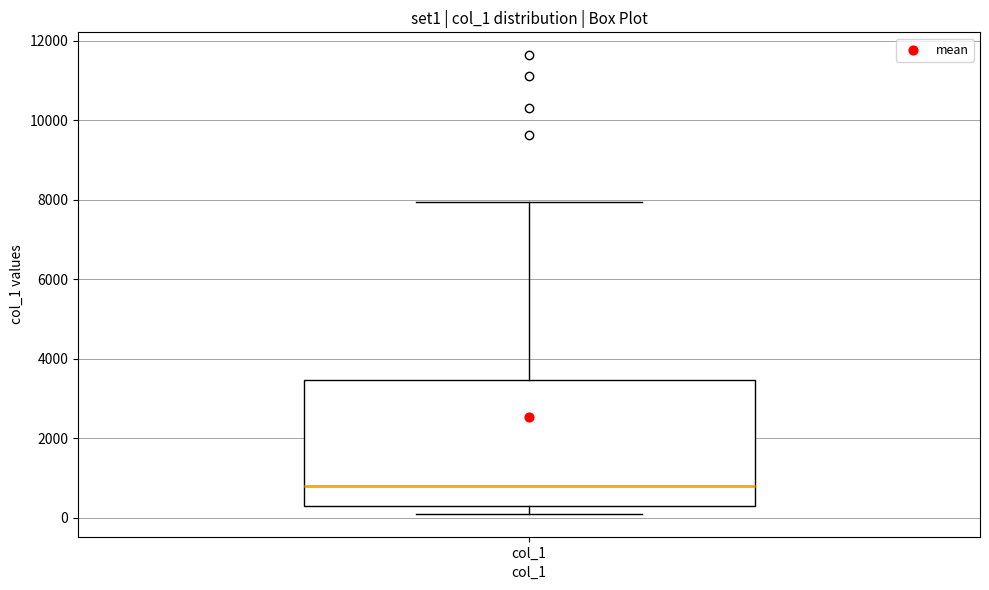

Where does the upper whisker of the box for col_1 end on the y-axis? The values are not printed on the chart, so give them approximately, as read against the axis.

8000